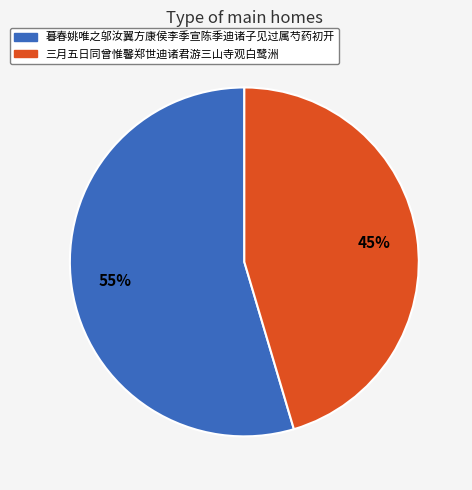

What is the smallest slice in the pie chart?

三月五日同曾惟馨郑世迪诸君游三山寺观白鹭洲